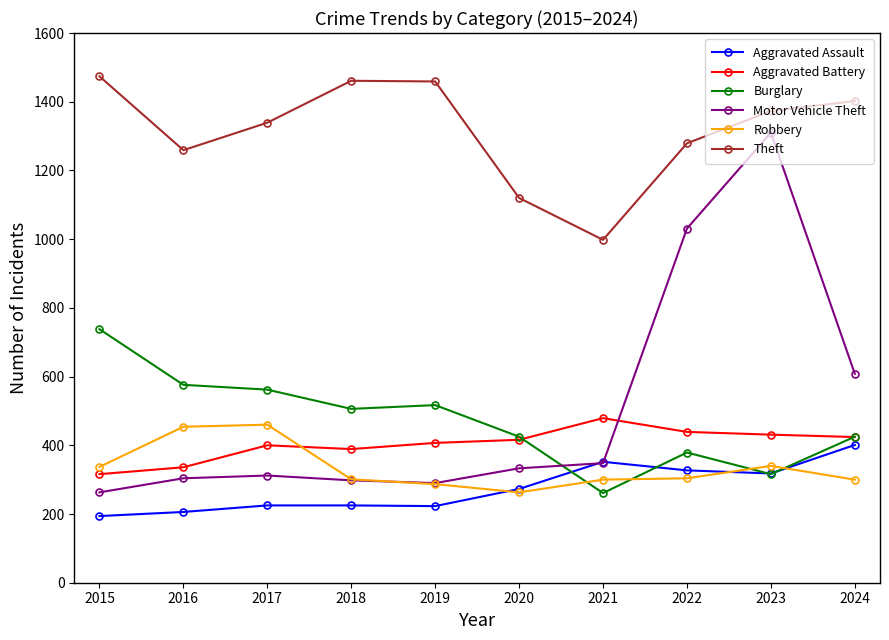

The Theft series shows 2075 at 2017. True or false?

False